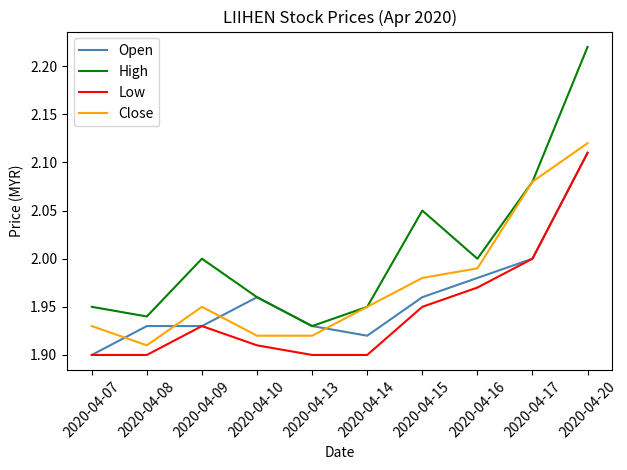

Rank the series by their average value, from lowest to highest.

Low, Open, Close, High